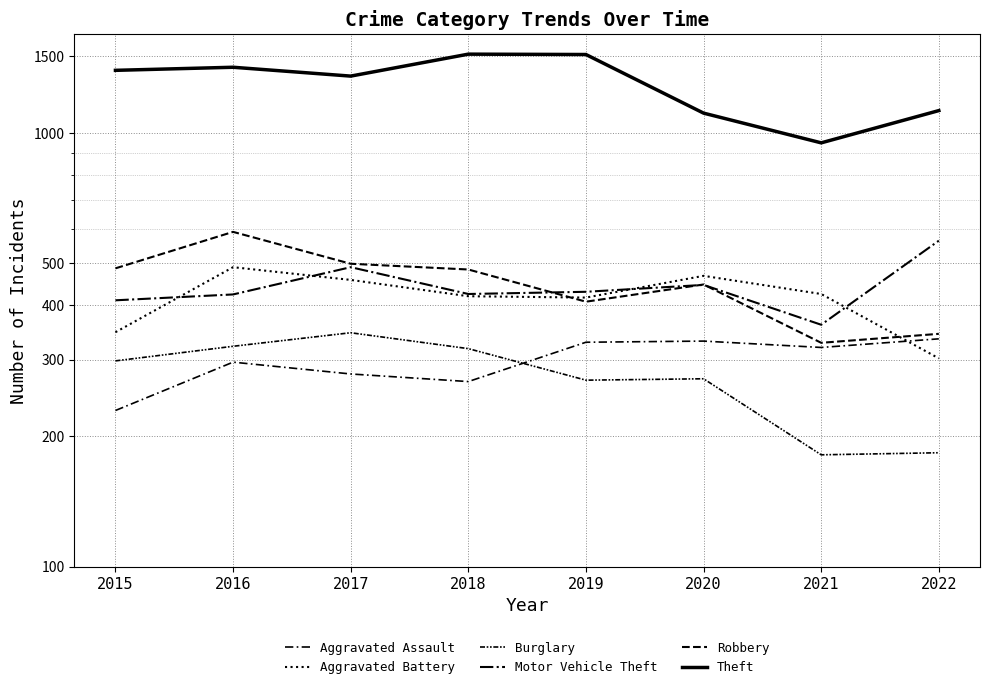

Read the Aggravated Assault value at 2015.

229